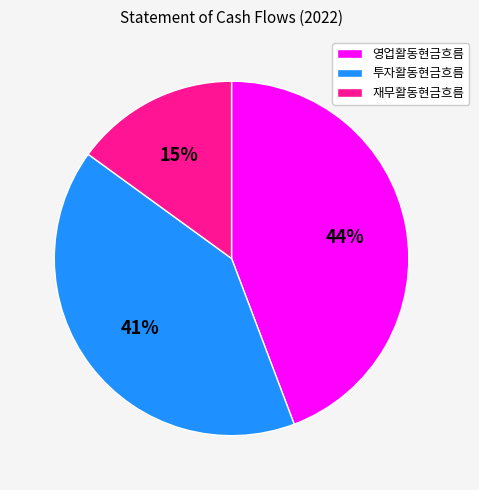

Does 투자활동현금흐름 account for over 50% of the chart?

No